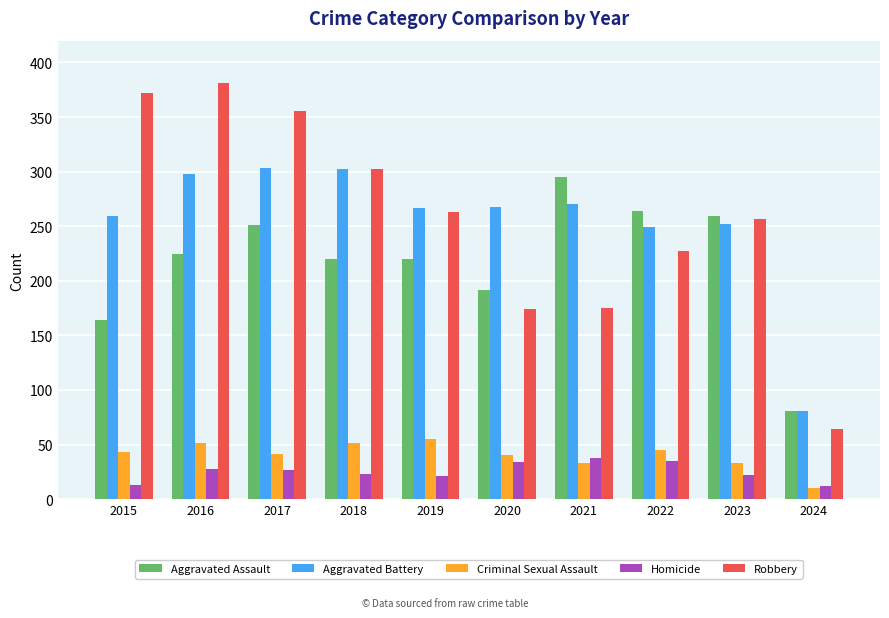

What is the total value across all series at 2017?

978